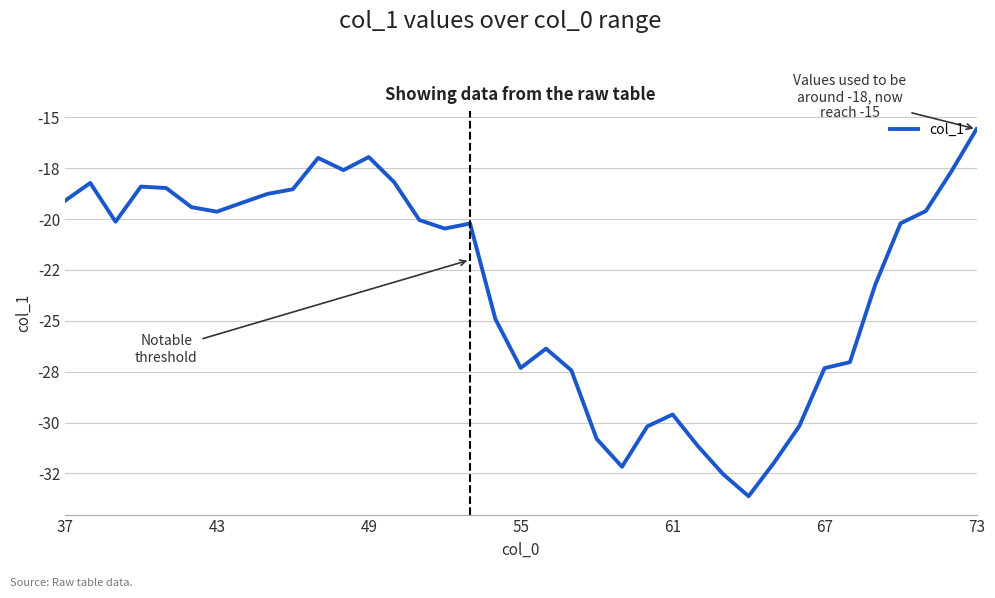

What is the difference between the maximum and minimum values?

18.0